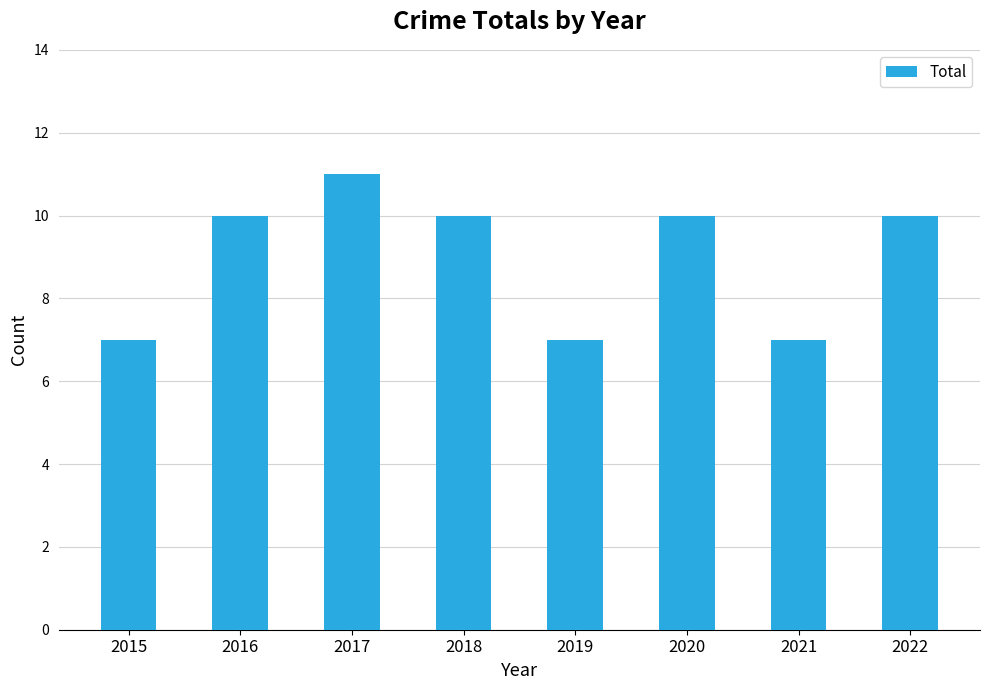

What is the difference between the values at 2021 and 2020?

3